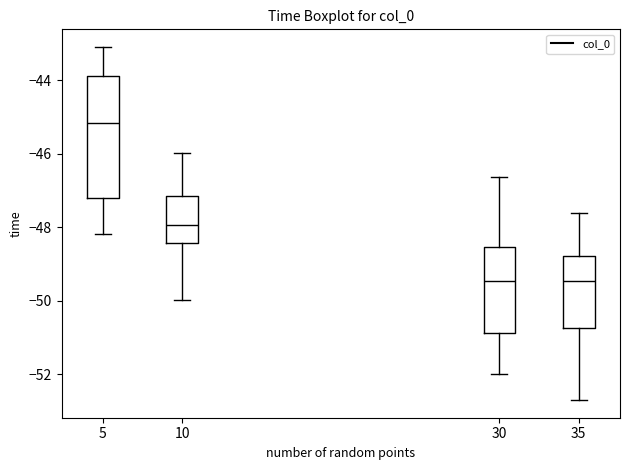

Which box has the highest median line?

5